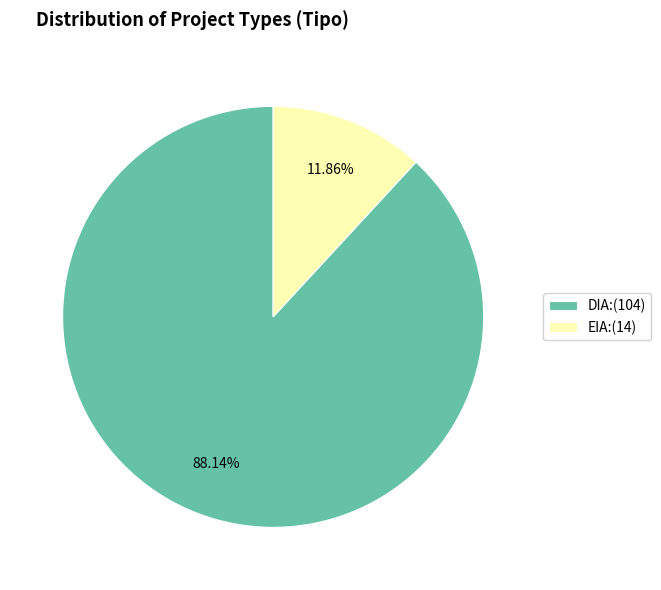

How much of the chart is everything except DIA?

11.9%